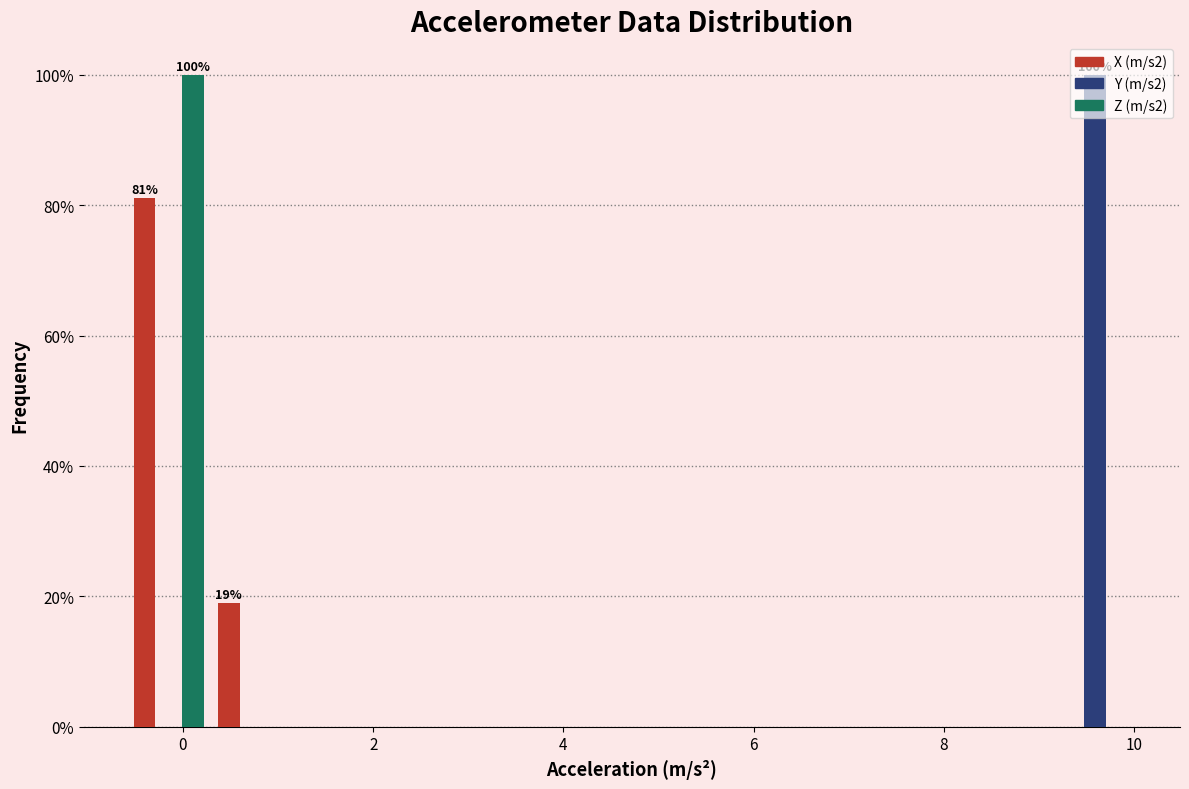

In the Y (m/s2) series, which range on the x-axis has the tallest bar?

9.2 to 10.0